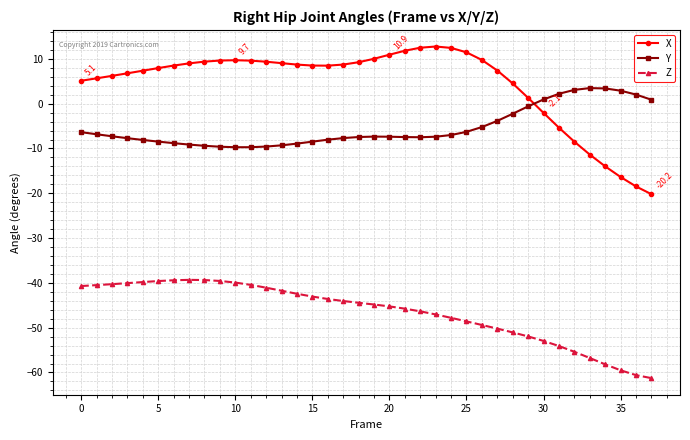

Rank the series by their average value, from highest to lowest.

X, Y, Z